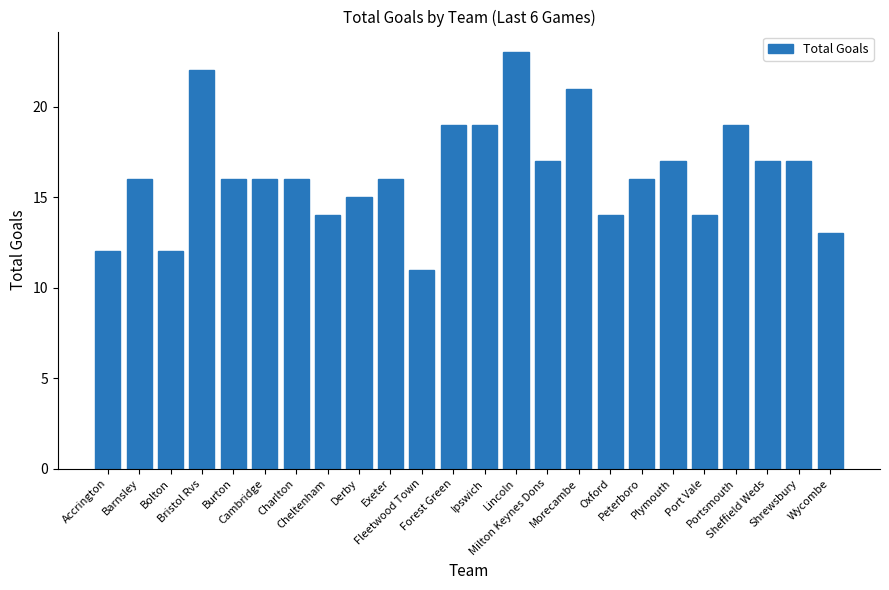

What is the change in value from Exeter to Portsmouth?

+3